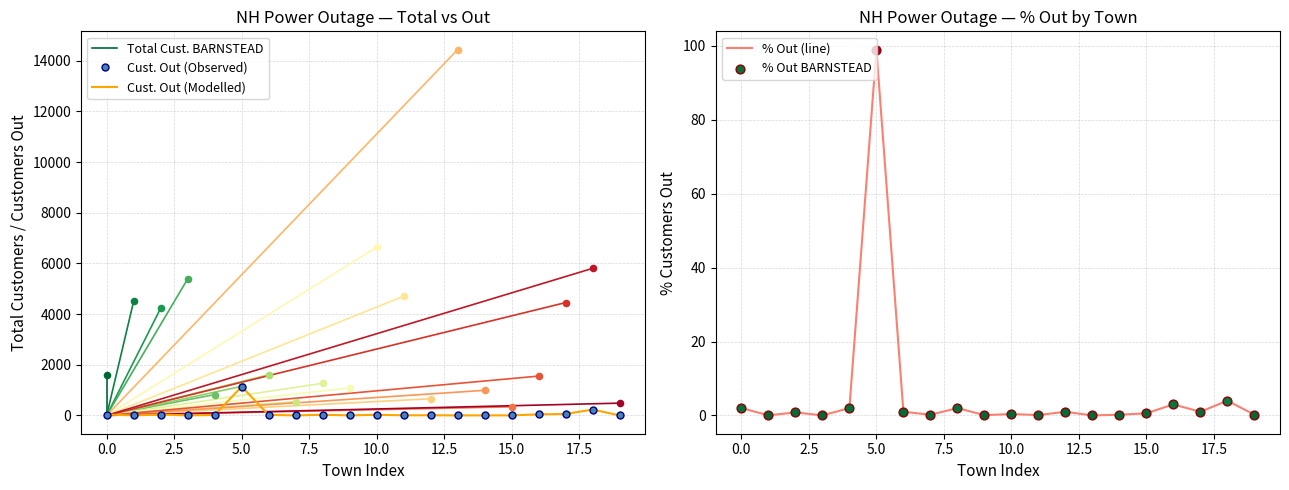

Which series has the largest total across all categories?

Cust. Out